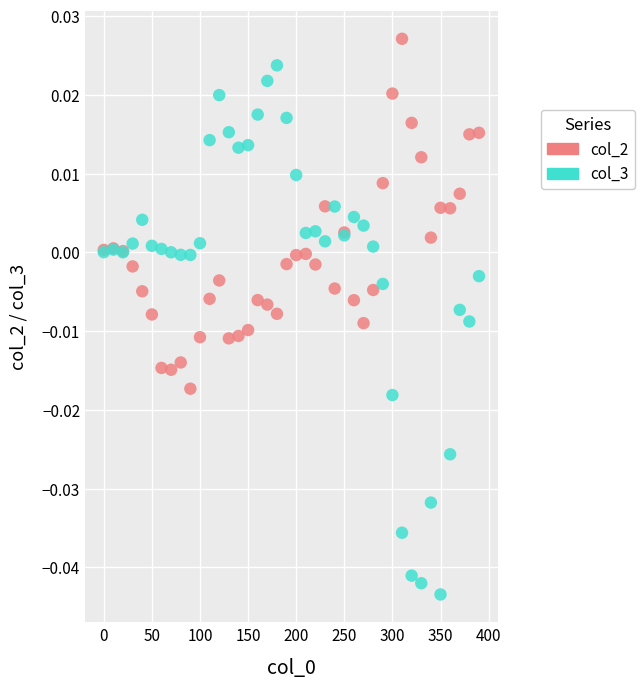

Which series reaches the minimum Y coordinate?

col_3